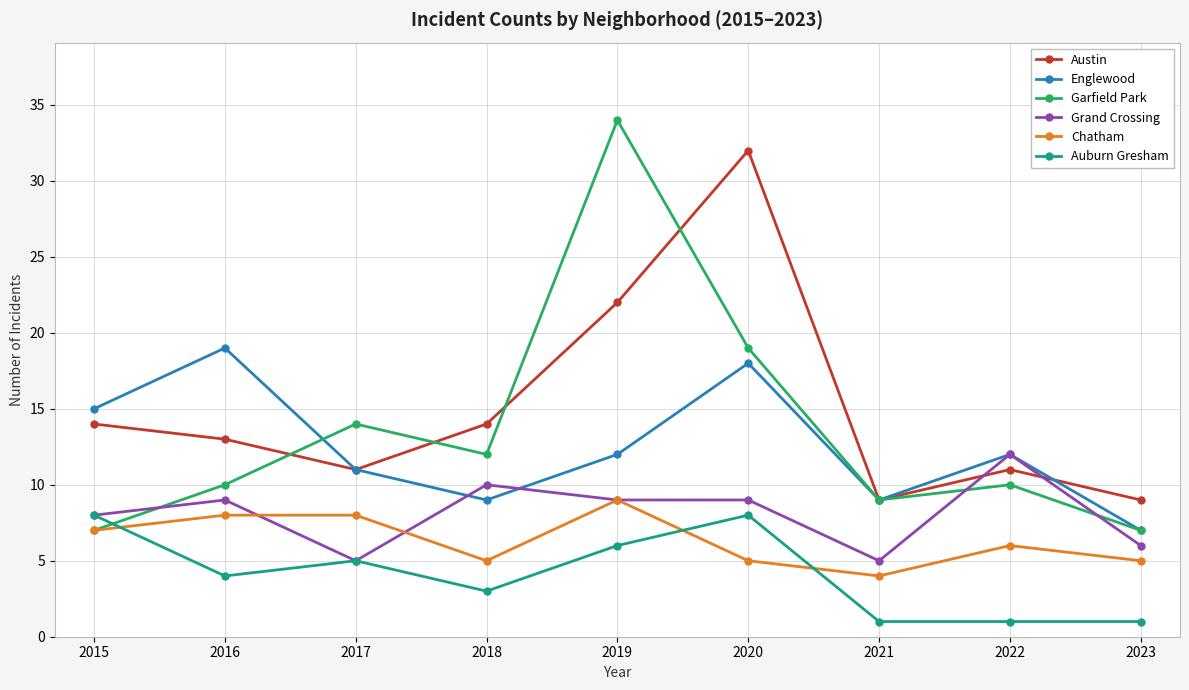

At which label does Englewood first exceed 12?

2015